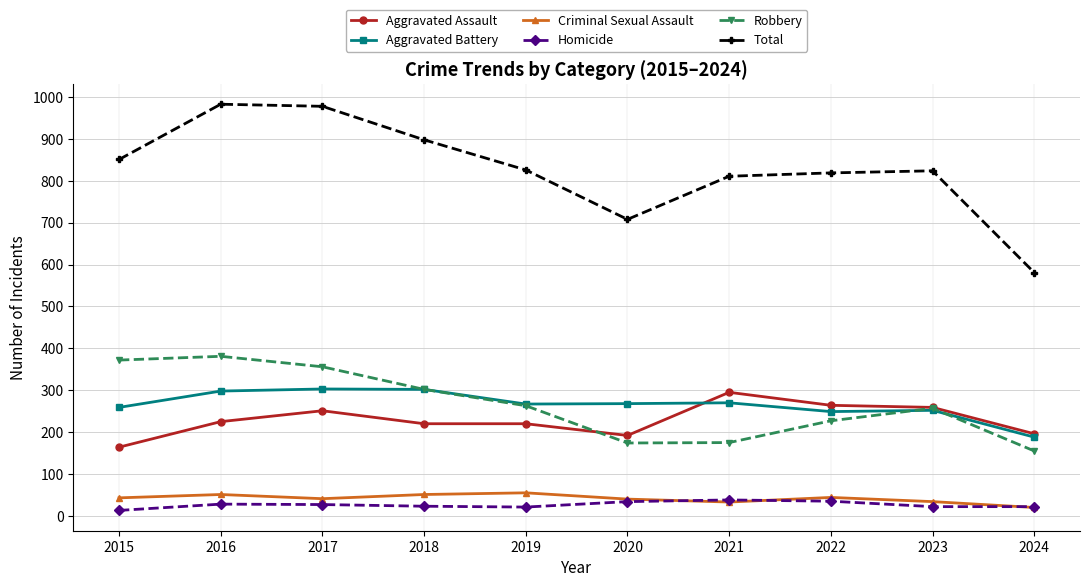

What is the greatest value displayed?

983